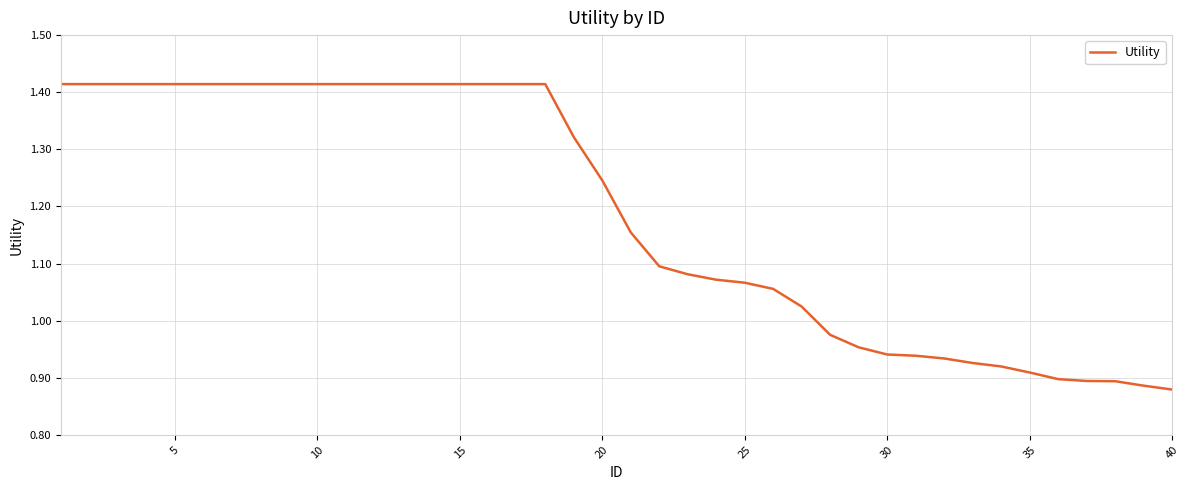

Does the chart display data point markers on the line(s)?

No